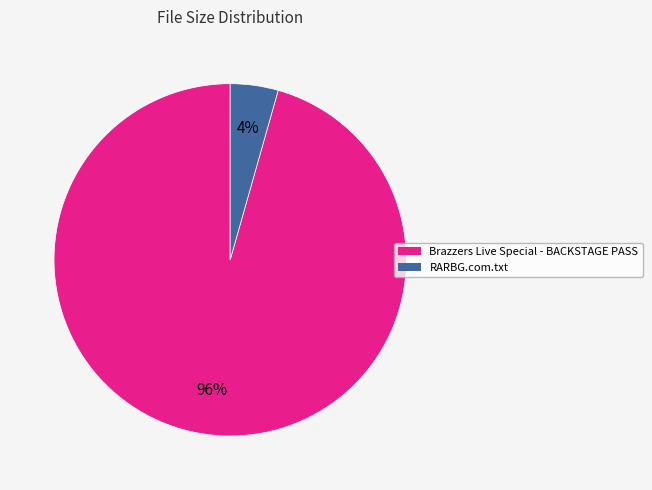

Is it true that Brazzers Live Special - BACKSTAGE PASS is 96% of the pie?

True